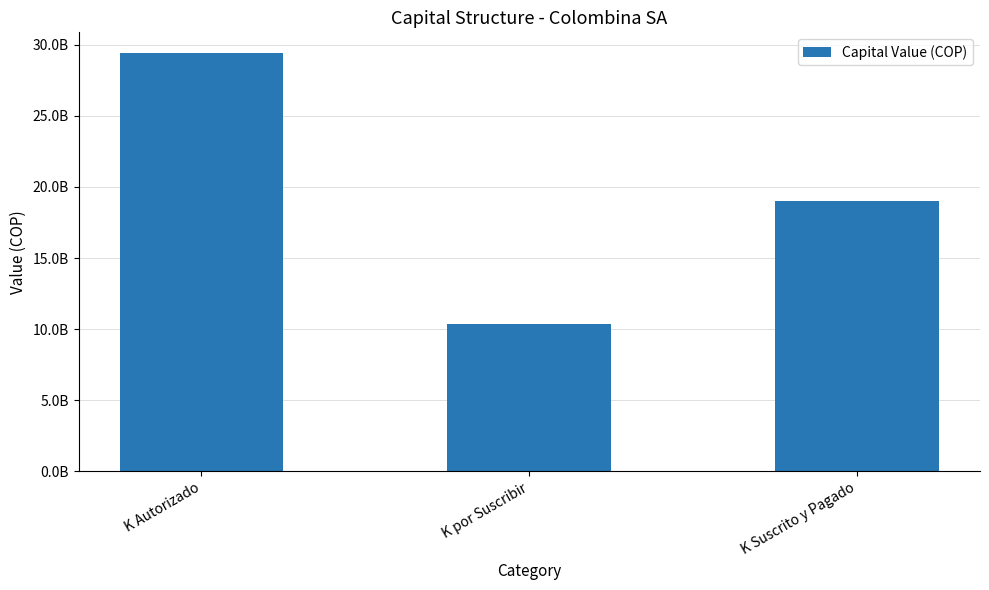

True or false: the data shows 7742022654 at K Suscrito y Pagado.

False